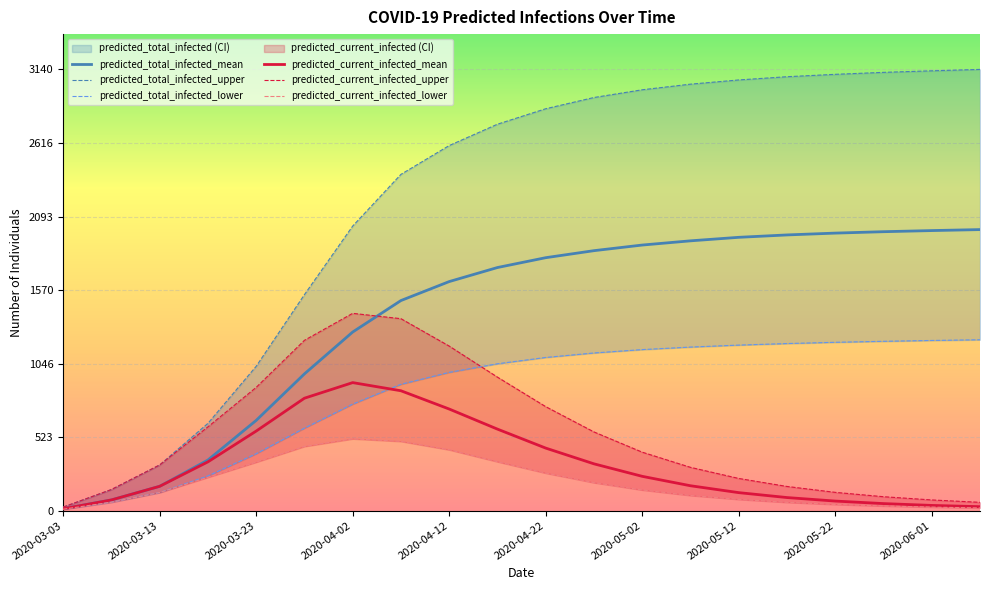

The value of predicted_total_infected_mean at 2020-04-17 is 1730. True or false?

True